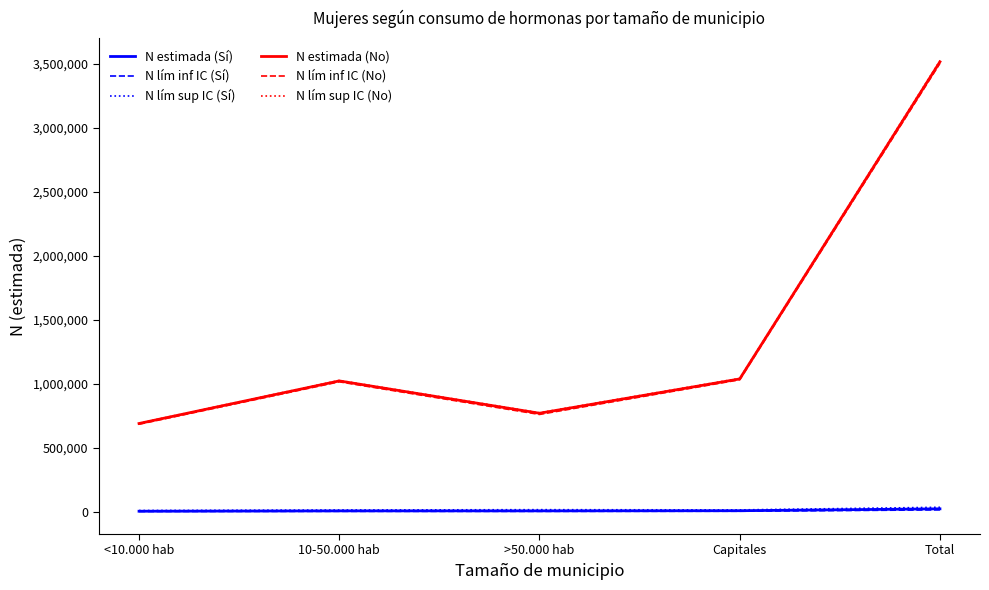

Which series has the widest spread of values?

N lím sup IC (No)